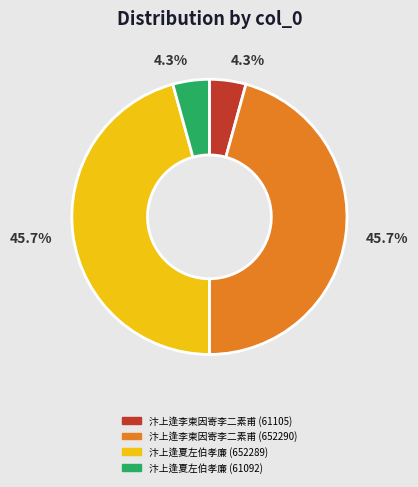

Does any single category account for the majority?

No